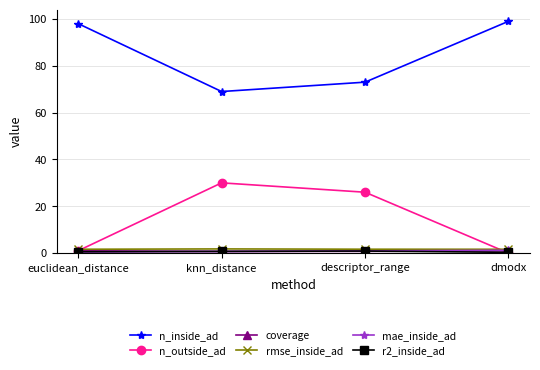

The rmse_inside_ad series shows 1.6 at dmodx. True or false?

True